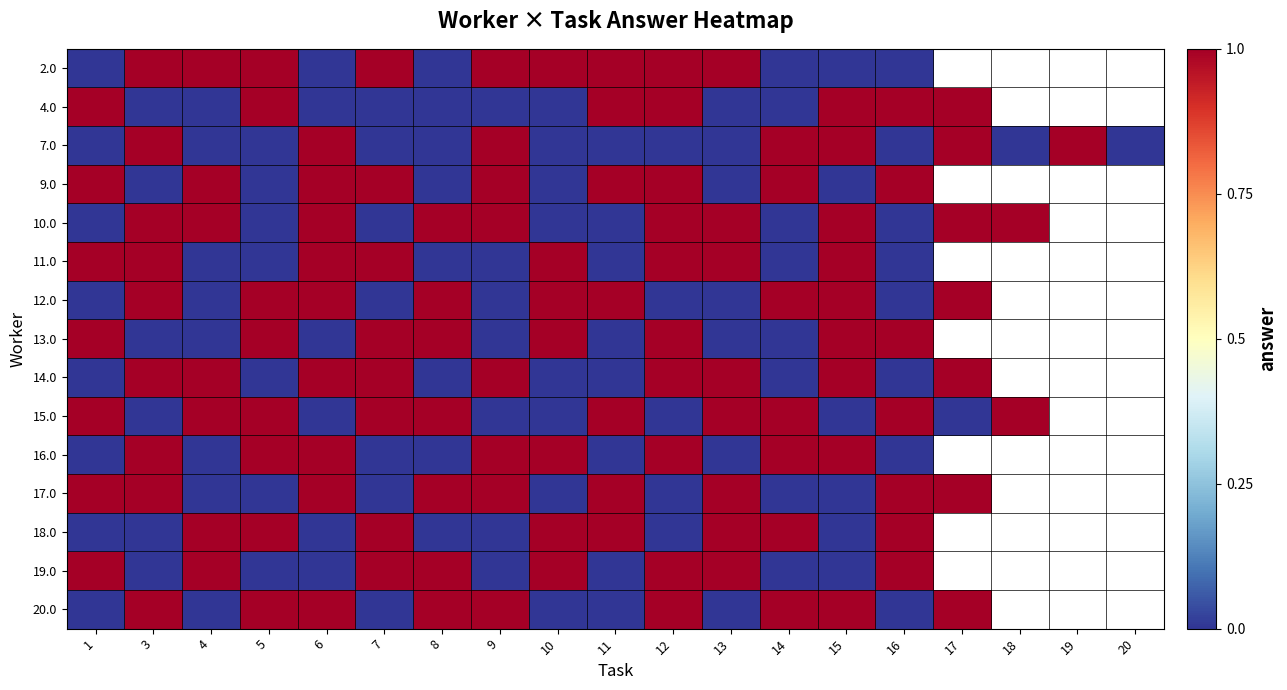

At which label is 4.0 closest to 0?

3